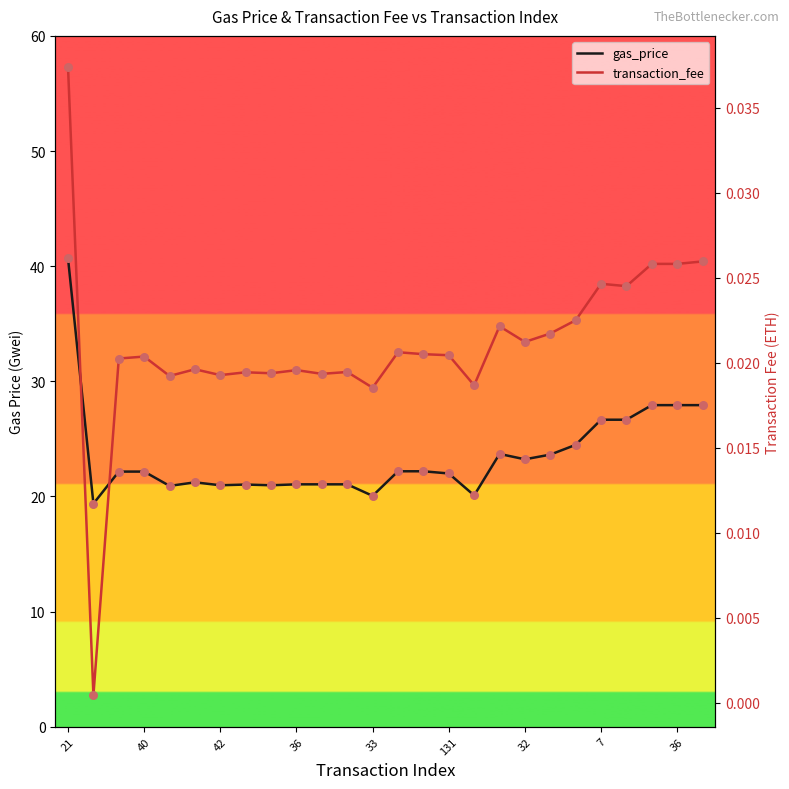

Which series has the widest spread of Y values?

gas_price